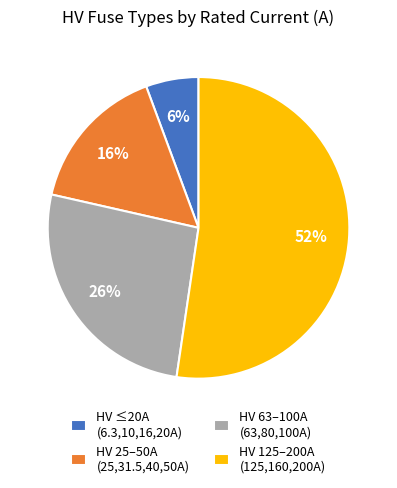

Which slice is the smallest?

HV ≤20A (6.3,10,16,20A)